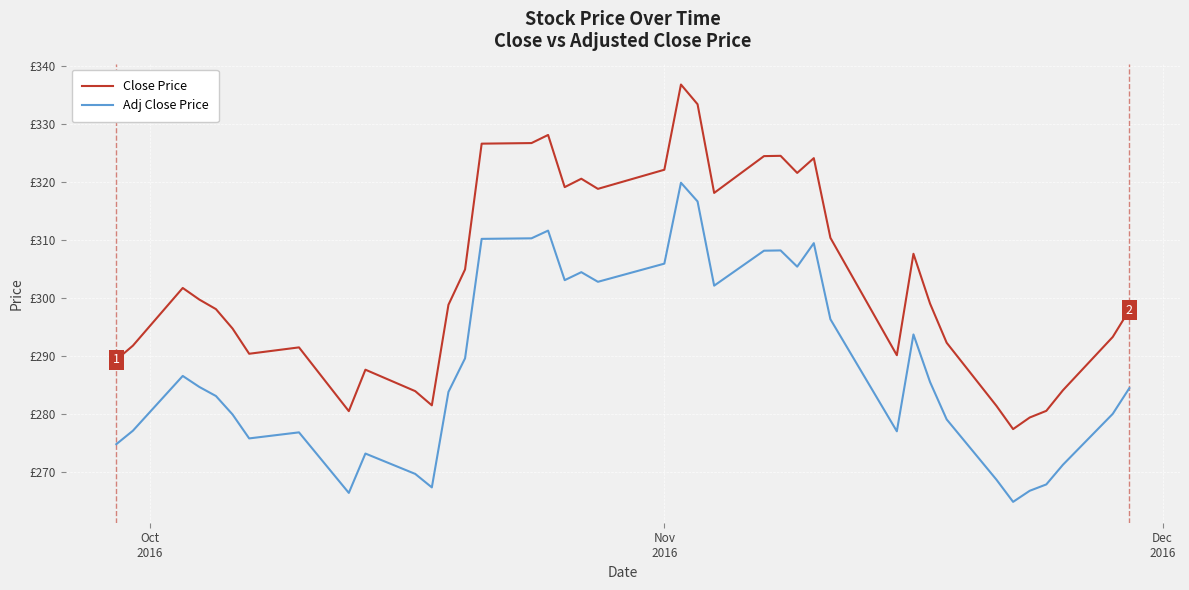

Does the chart have visible grid lines?

Yes